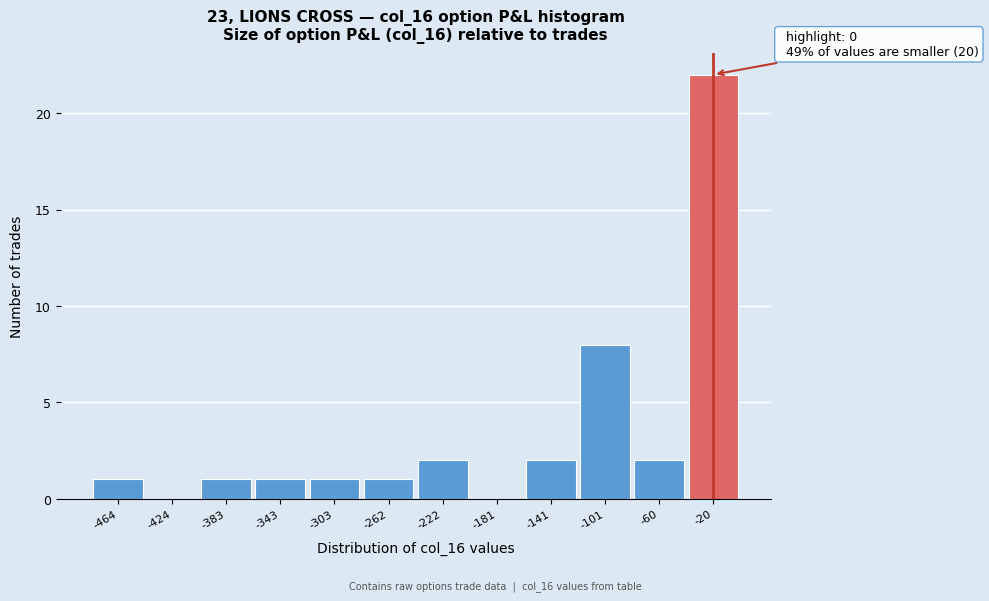

Which range on the x-axis has the tallest bar?

-40 to 0